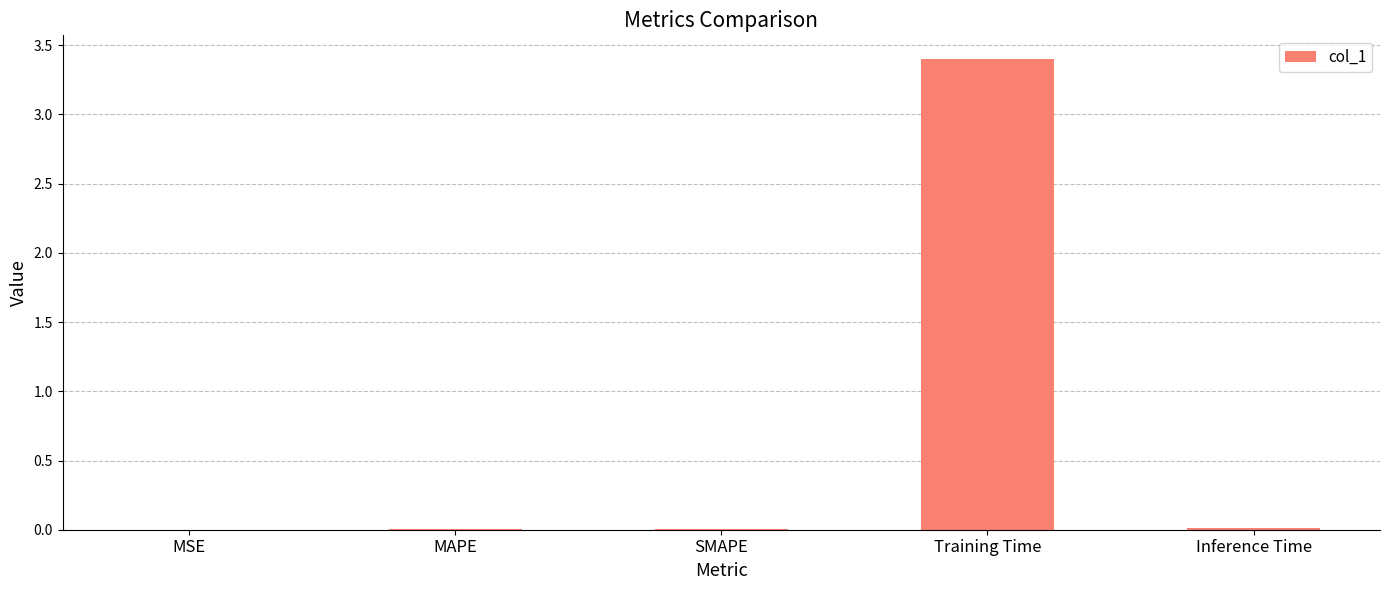

What is the maximum value shown in the chart?

3.4